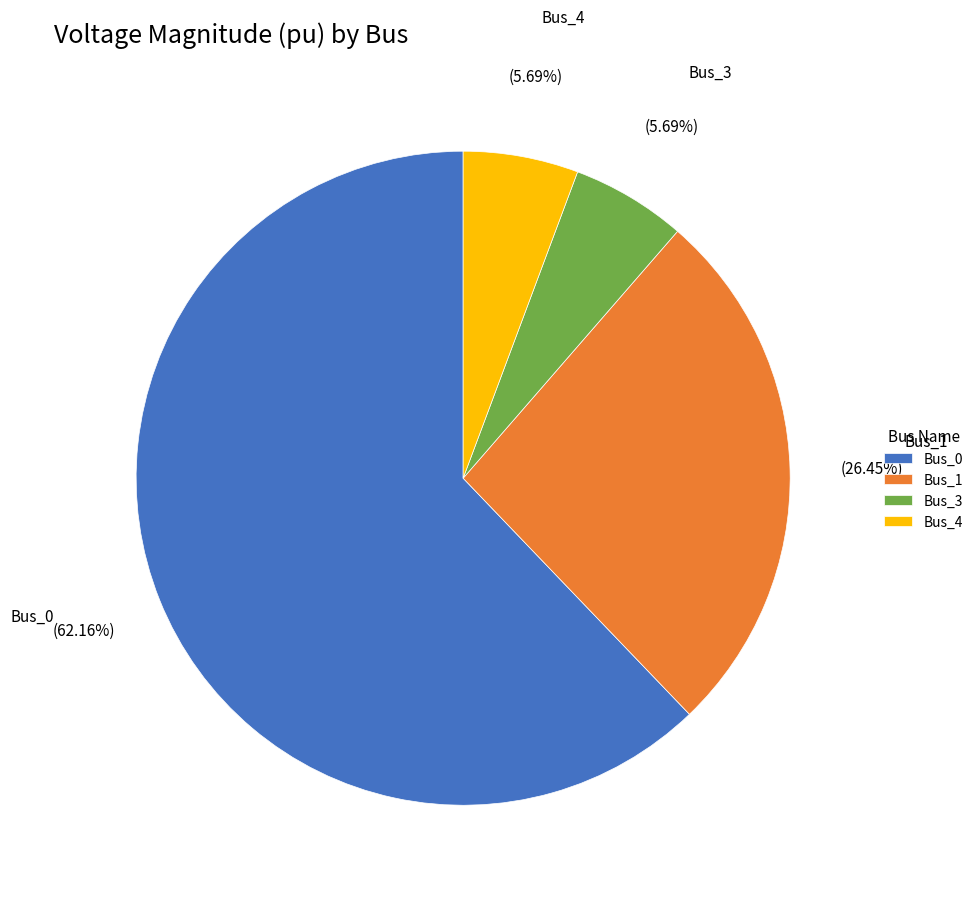

To the nearest percent, what portion does Bus_0 represent?

62%